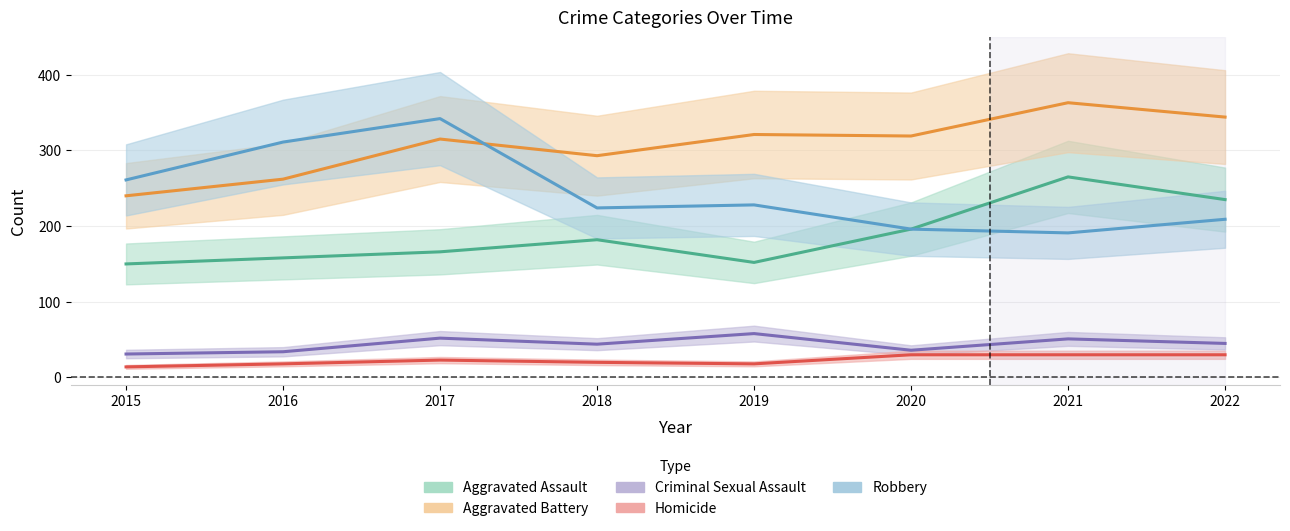

What is the value of the Aggravated Assault point at the 2nd from the left?

158